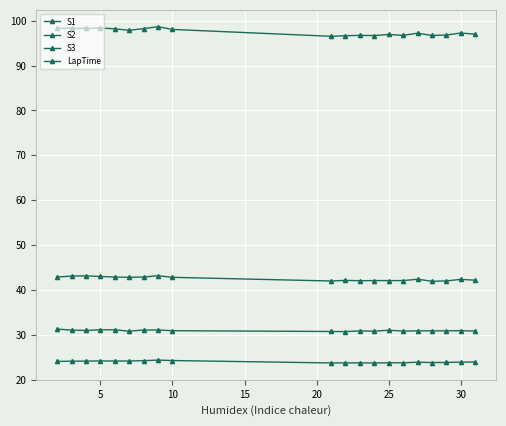

How many categories are shown in the chart?

20